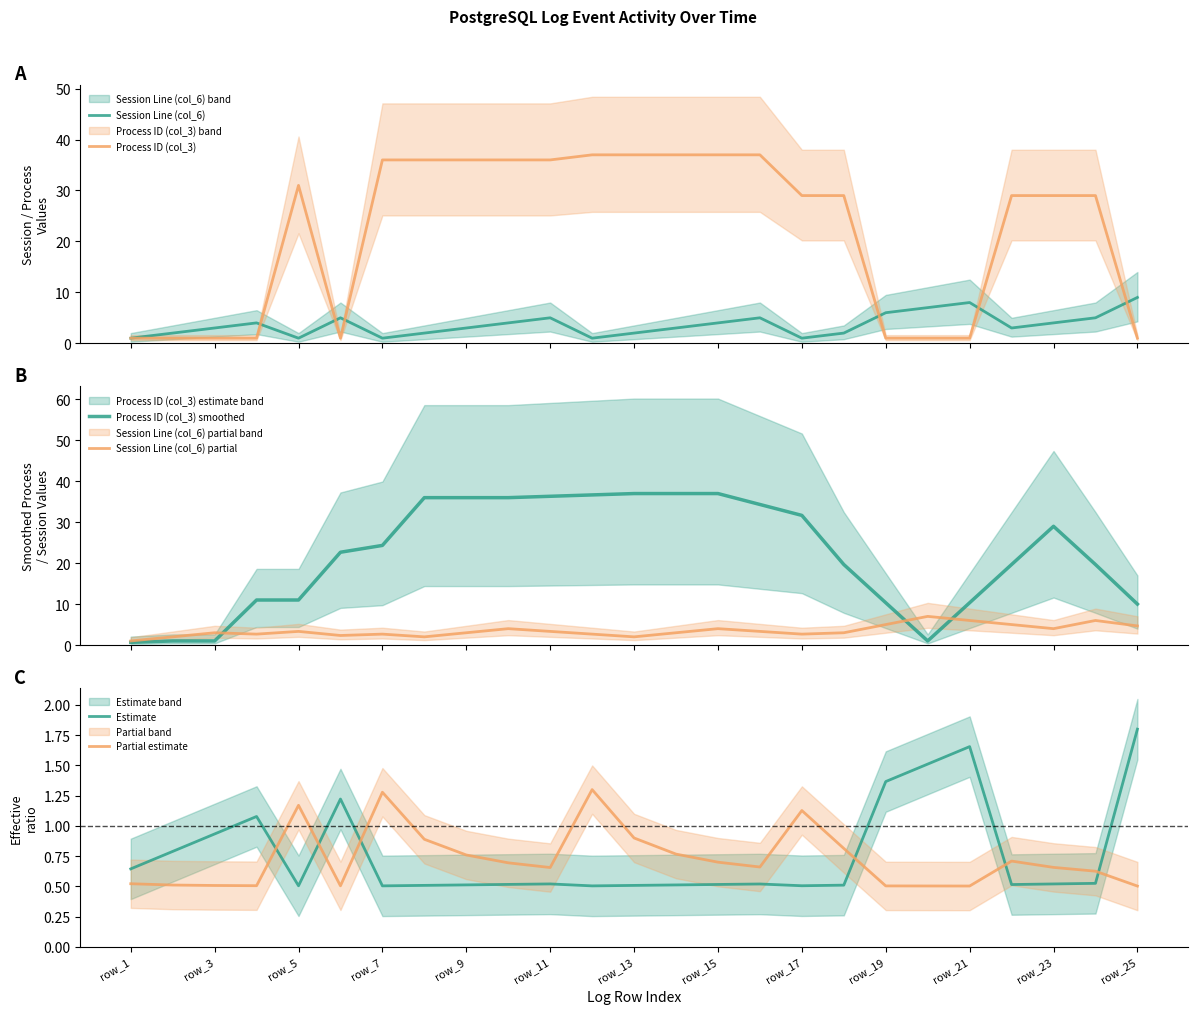

The Partial estimate series shows 1.1 at row_11. True or false?

False